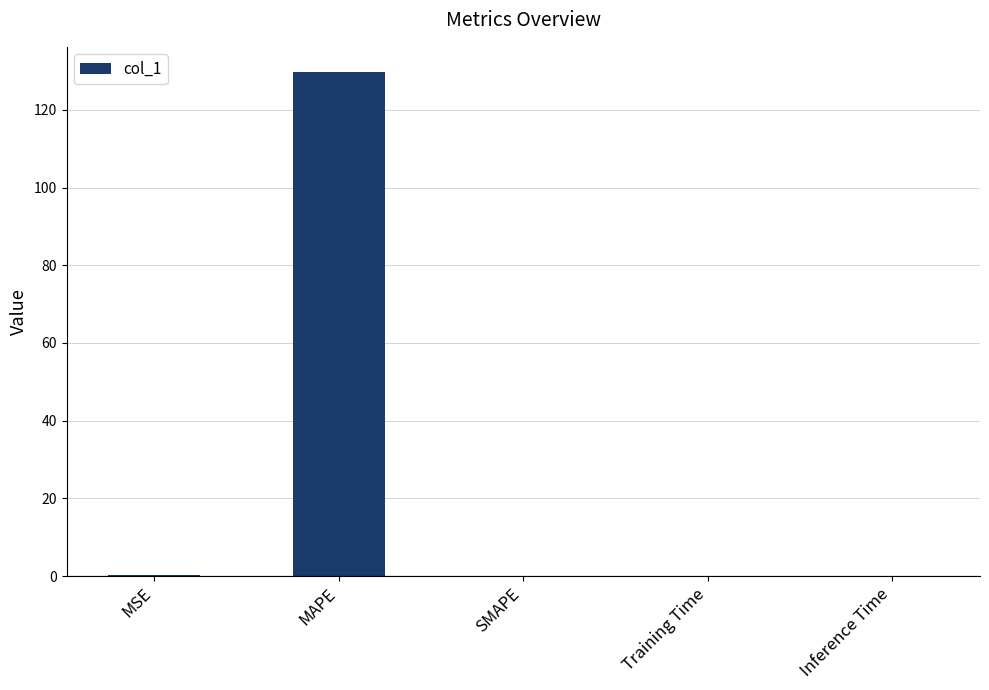

Read the value at MAPE.

129.7